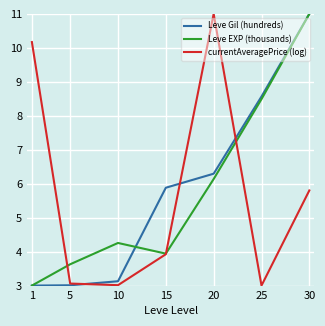

The Leve EXP (thousands) series shows 11.1 at 25. True or false?

False